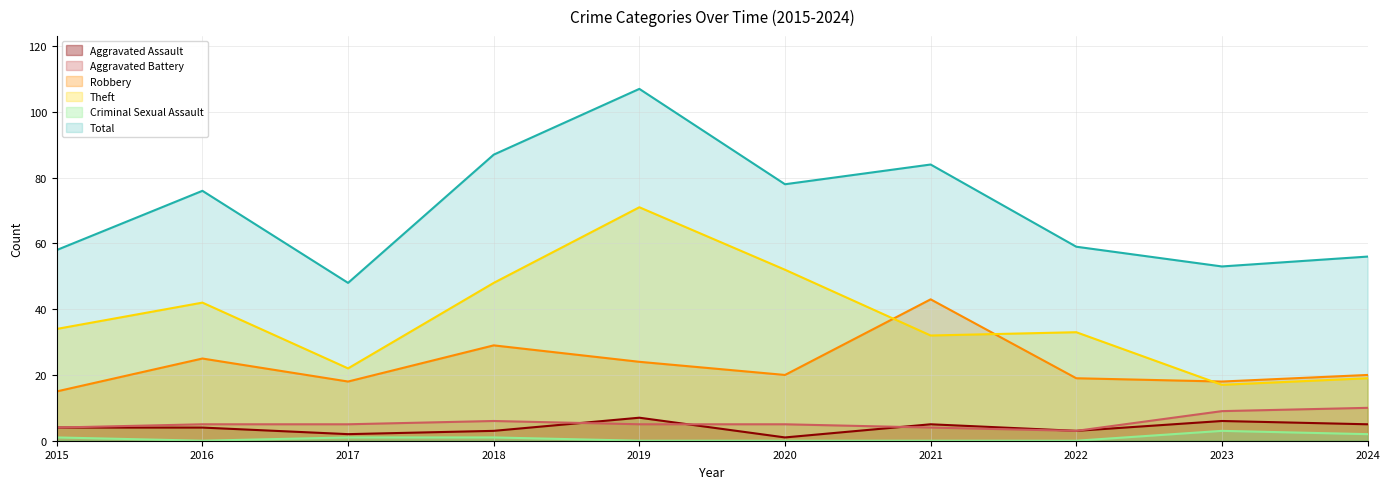

Which has a higher value, 2016 or 2022?

2016